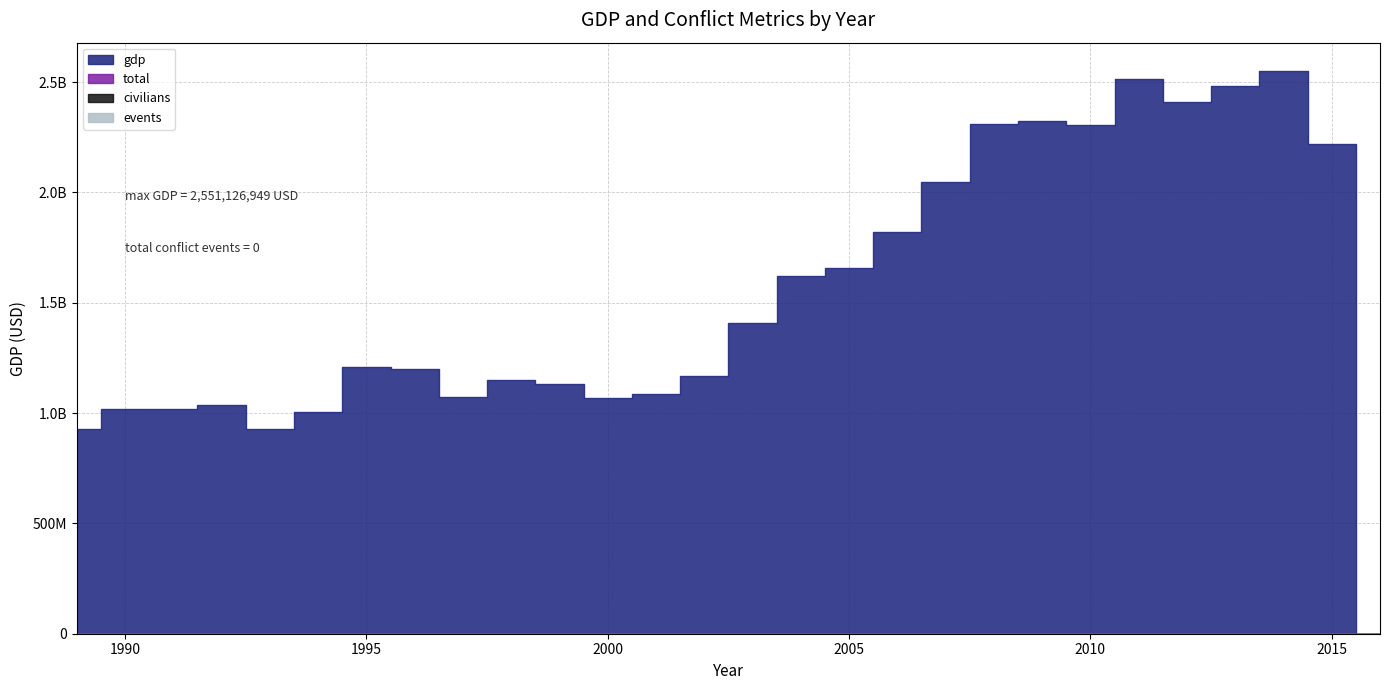

What are all the series names shown in the legend?

gdp, total, civilians, events